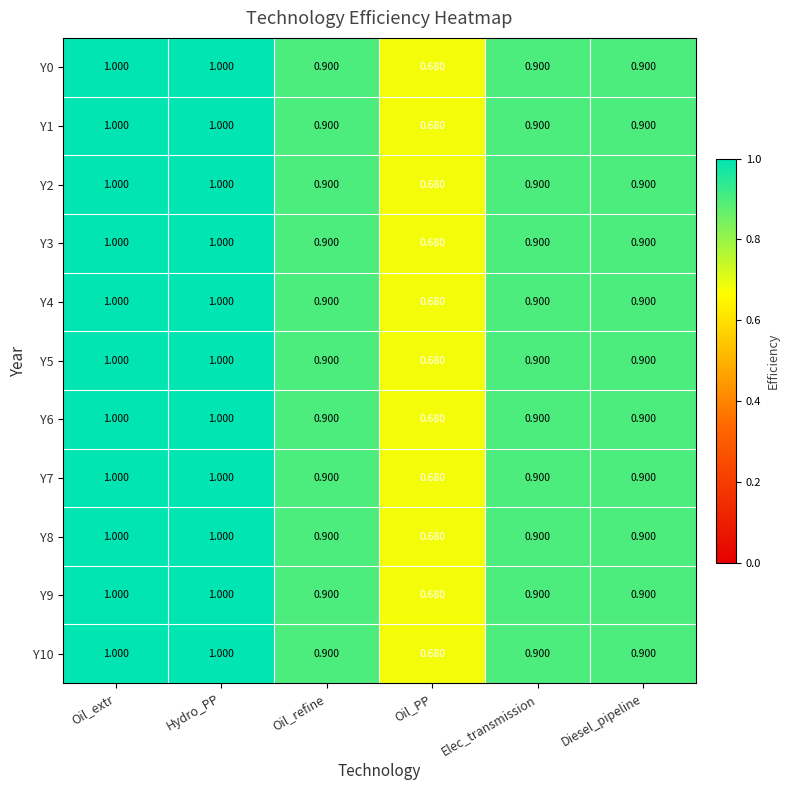

Where is Y6 nearest to the value 0?

Oil_PP